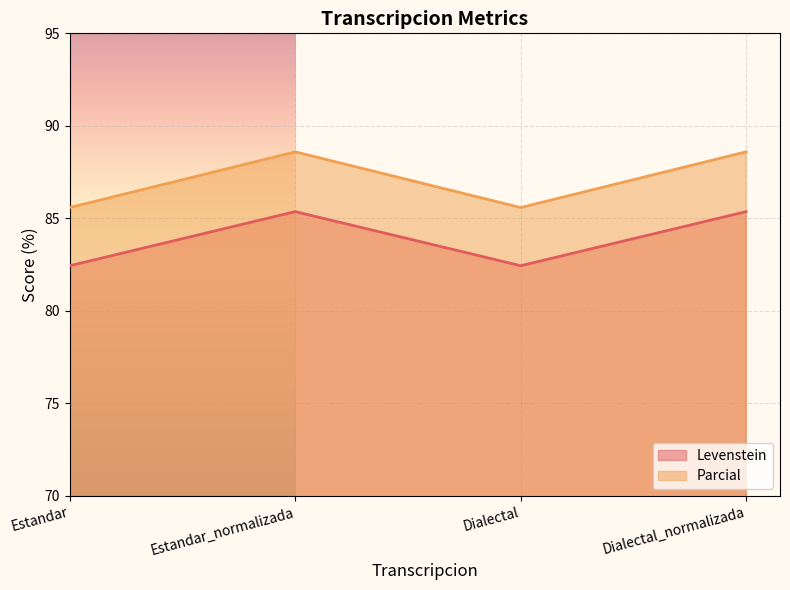

Count the number of data series in this chart.

2